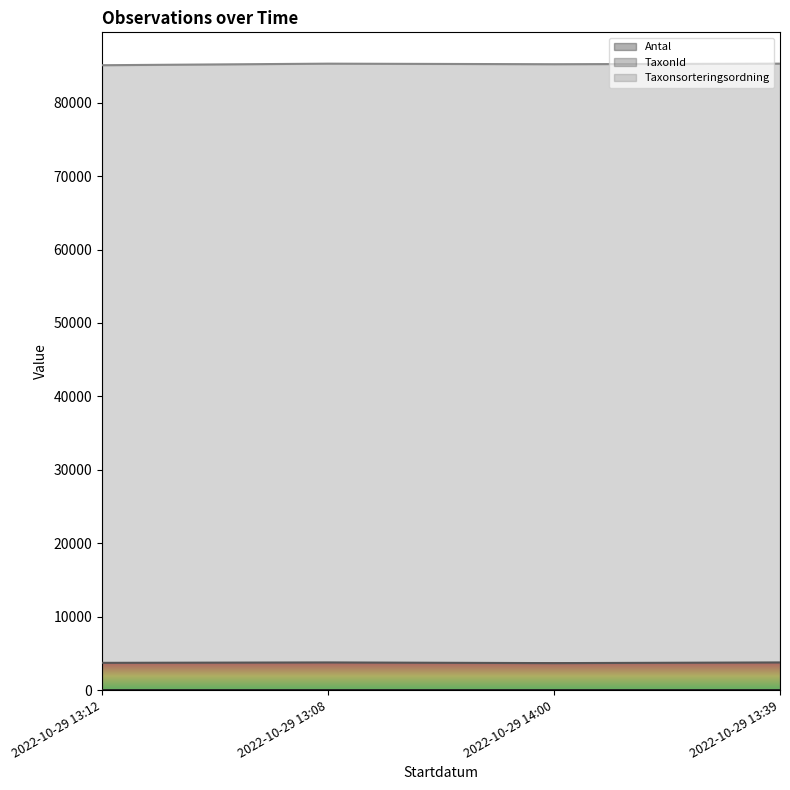

Which series changed the most between 2022-10-29 14:00 and 2022-10-29 13:39?

TaxonId